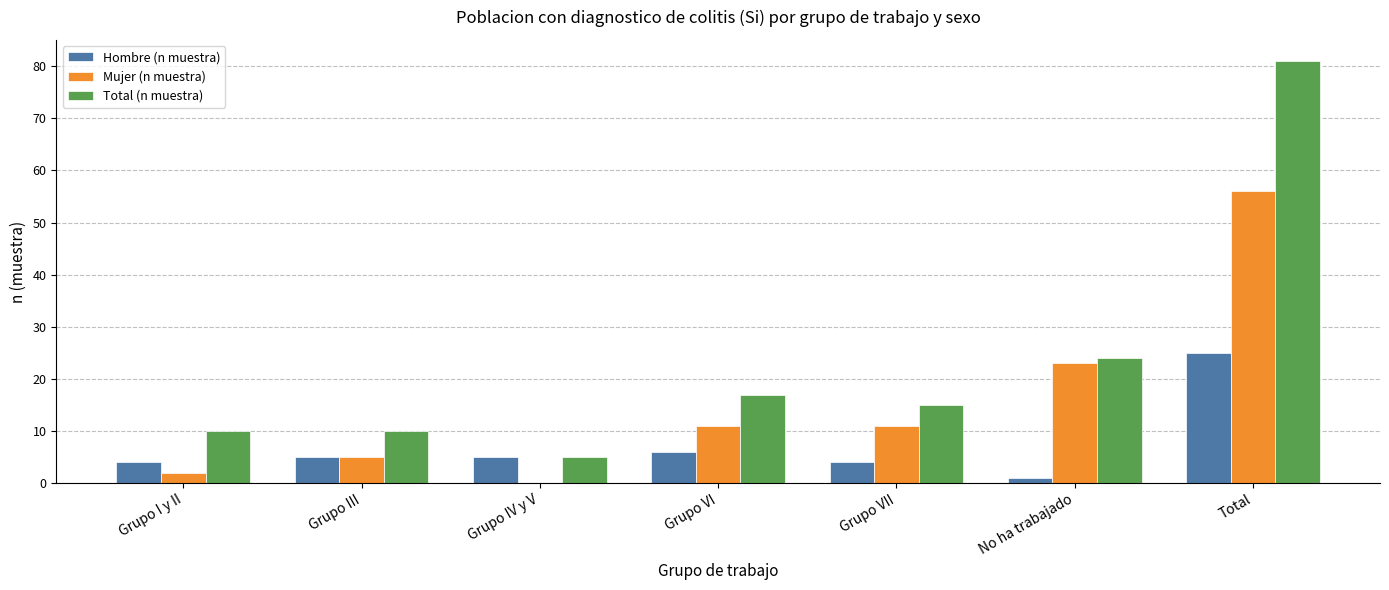

Read the Total (n muestra) value at Total.

81